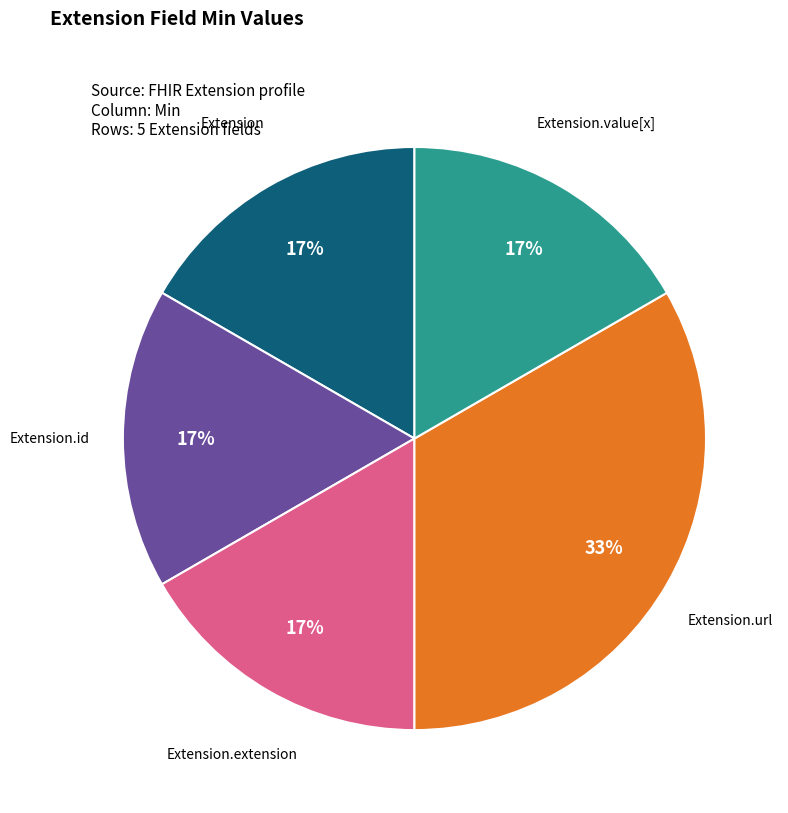

How many segments does this pie chart have?

5